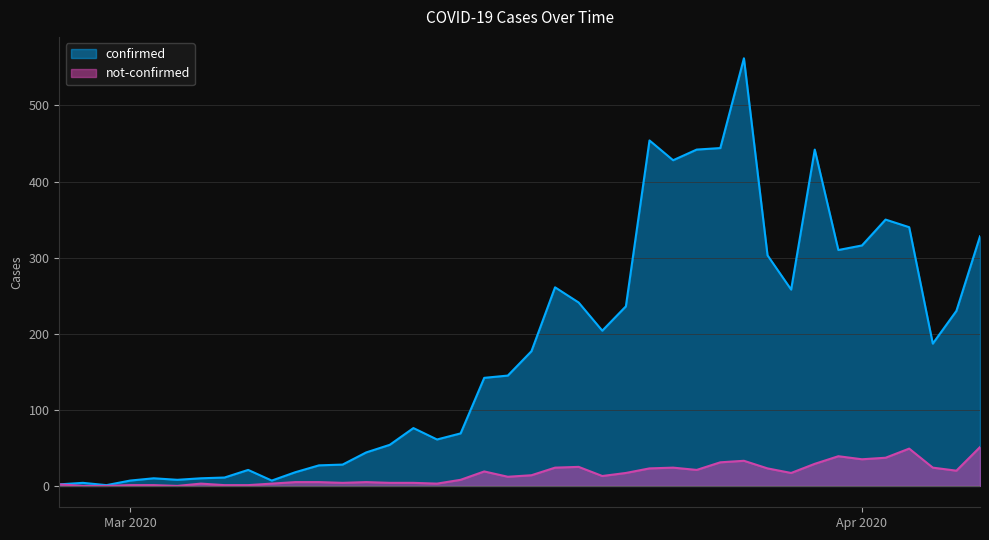

At which category is the sum across all series the highest?

2020-03-27